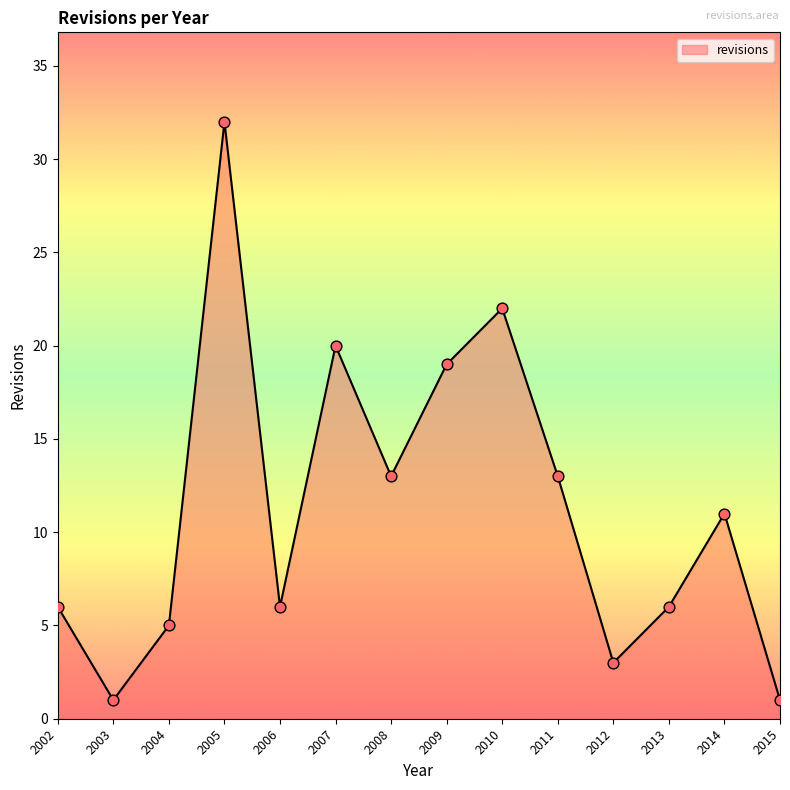

What is the change in value from 2007 to 2012?

-17